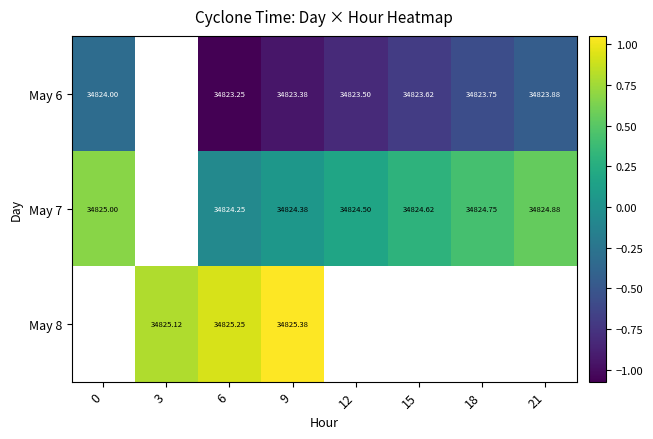

Is the value of May 7 at 6 greater than the value of May 6 at 9?

Yes